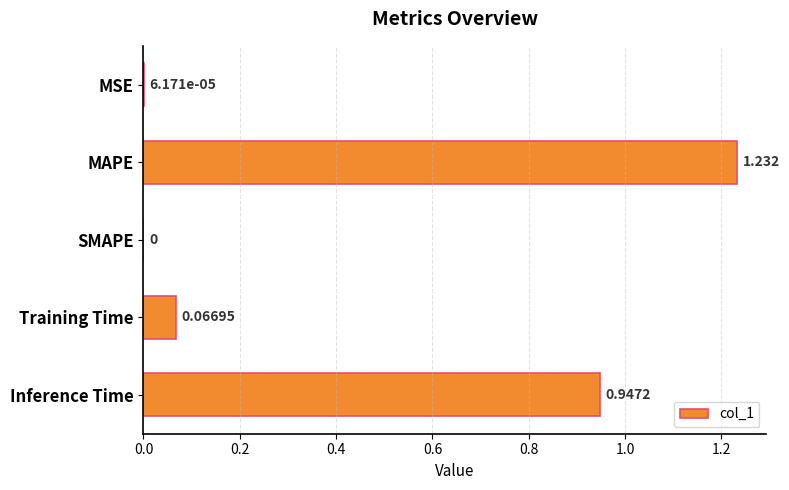

At which category does the chart reach its peak across all series?

MAPE